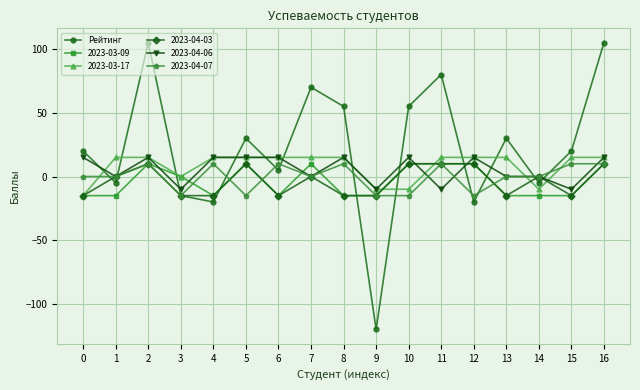

How many lines are shown in the chart?

6